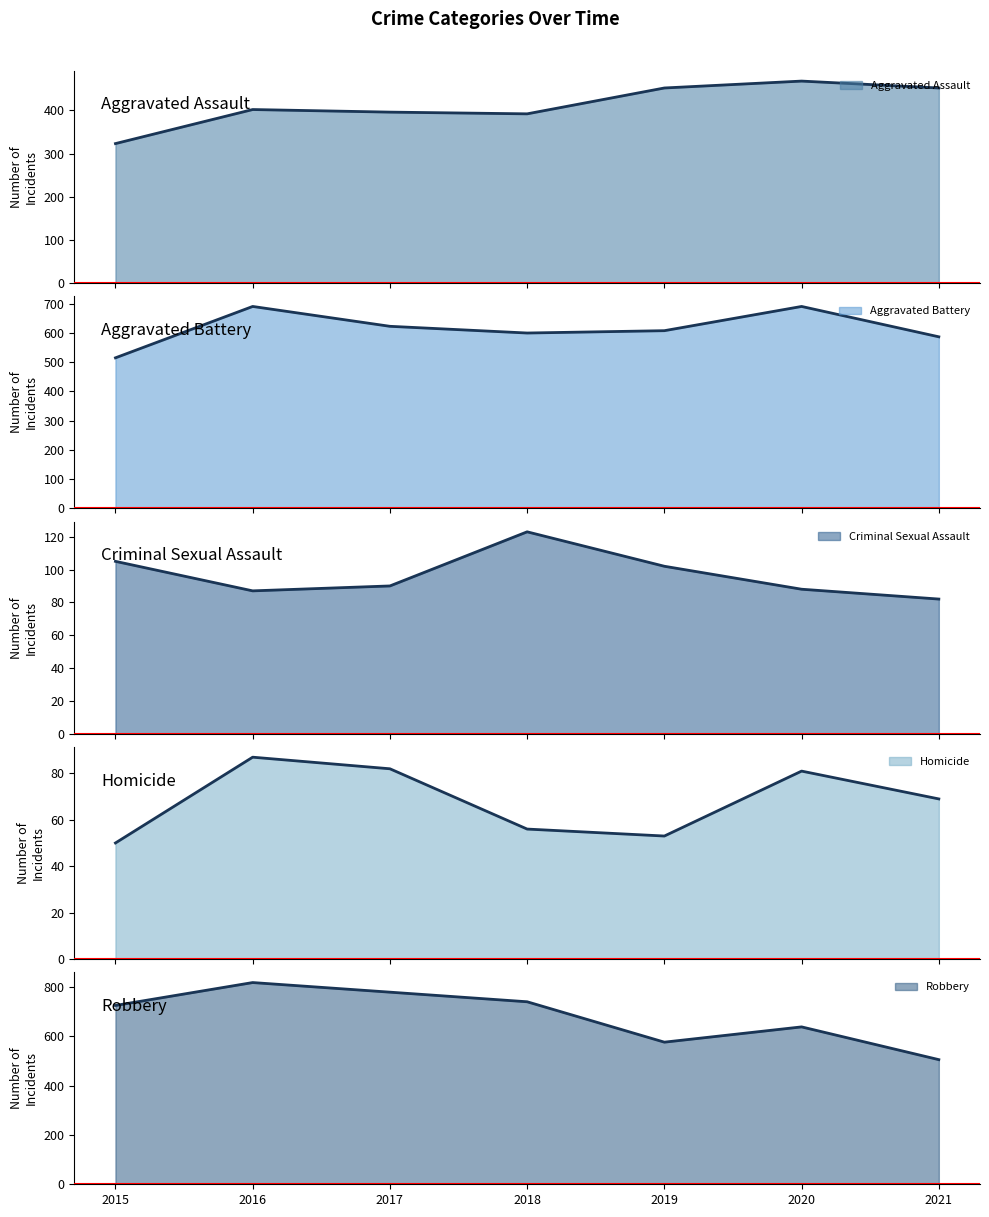

How many lines are shown in the chart?

5